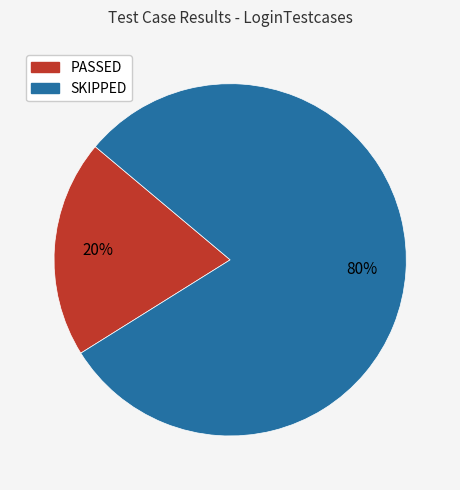

To the nearest percent, what portion does SKIPPED represent?

80%